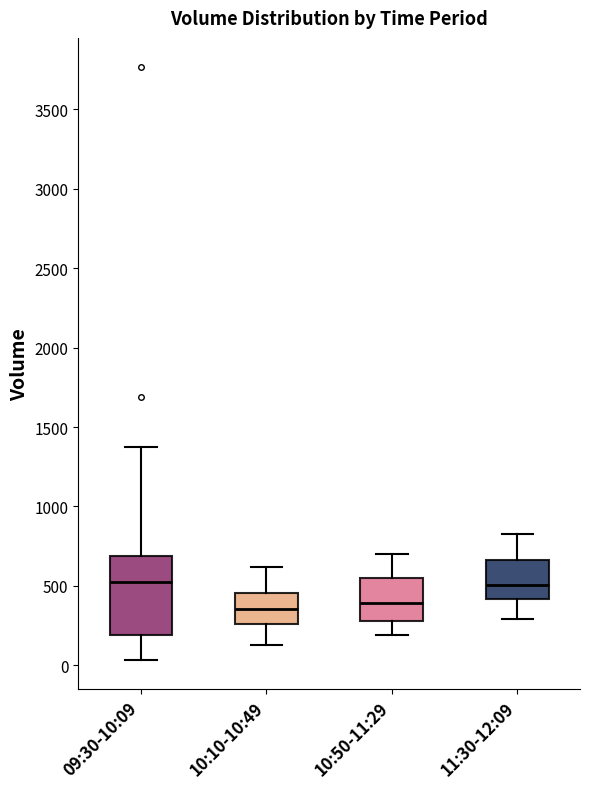

Reading left to right, transcribe this box plot: for each box, give where its median line is, the range the box spans, and where its two whiskers end, as read against the y-axis. The values are not printed on the chart, so give them approximately, as read against the axis.

09:30-10:09: median 500, box 200 to 700, whiskers 50 to 1400
10:10-10:49: median 350, box 250 to 450, whiskers 150 to 600
10:50-11:29: median 400, box 300 to 550, whiskers 200 to 700
11:30-12:09: median 500, box 400 to 650, whiskers 300 to 850